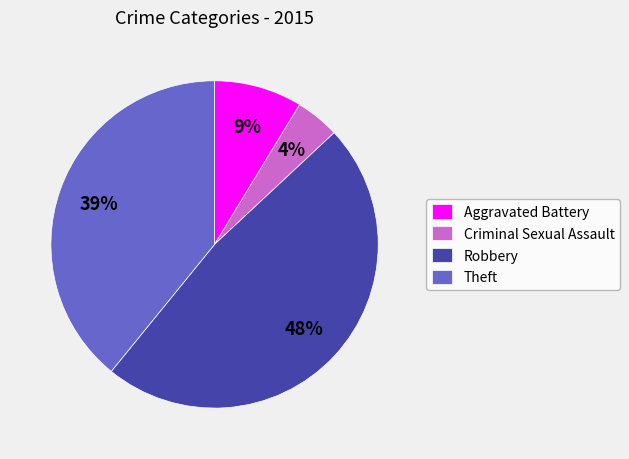

What is the ratio of the value at Aggravated Battery to the value at Robbery?

0.2